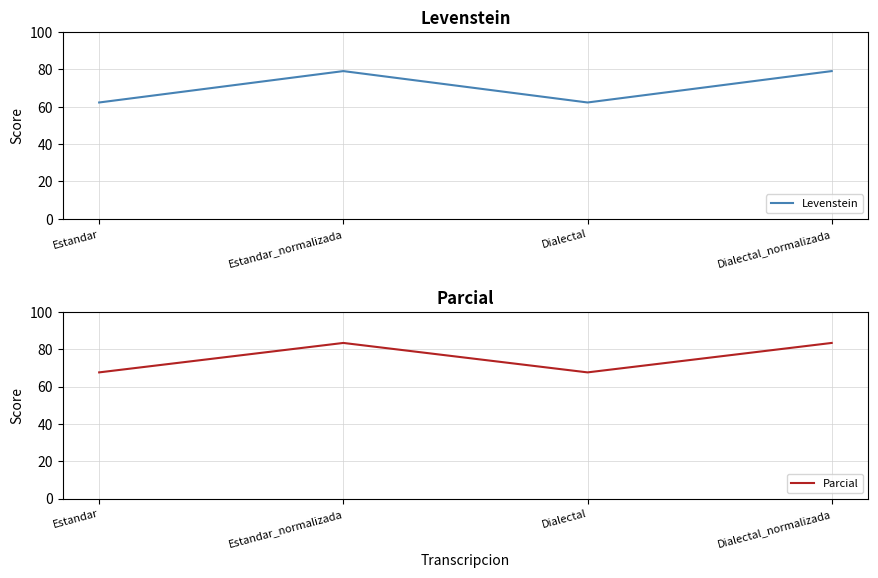

At which label does Levenstein first exceed 79?

Estandar_normalizada